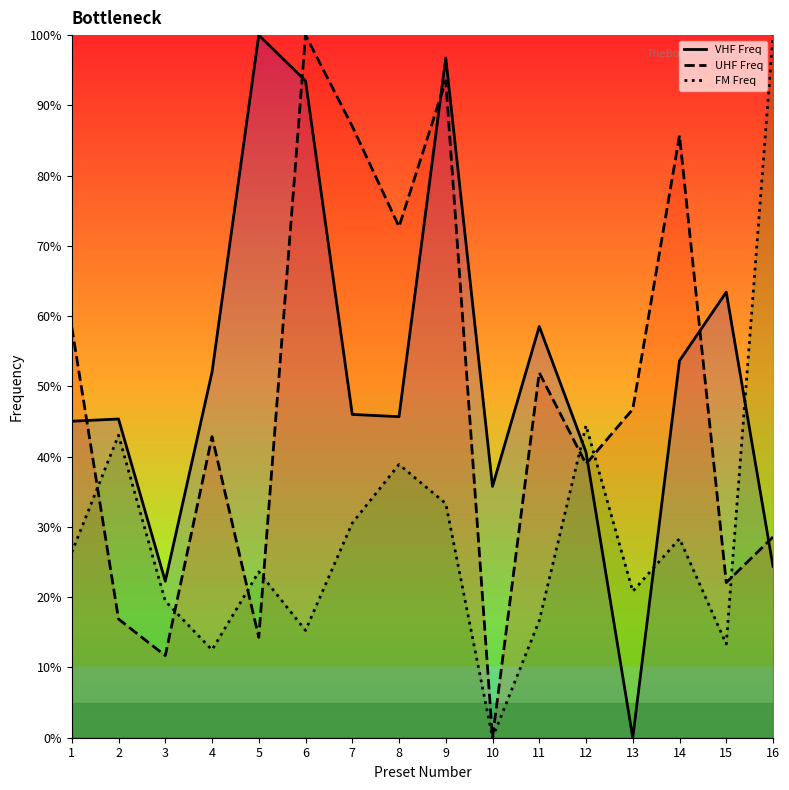

At which category is the sum across all series the highest?

9